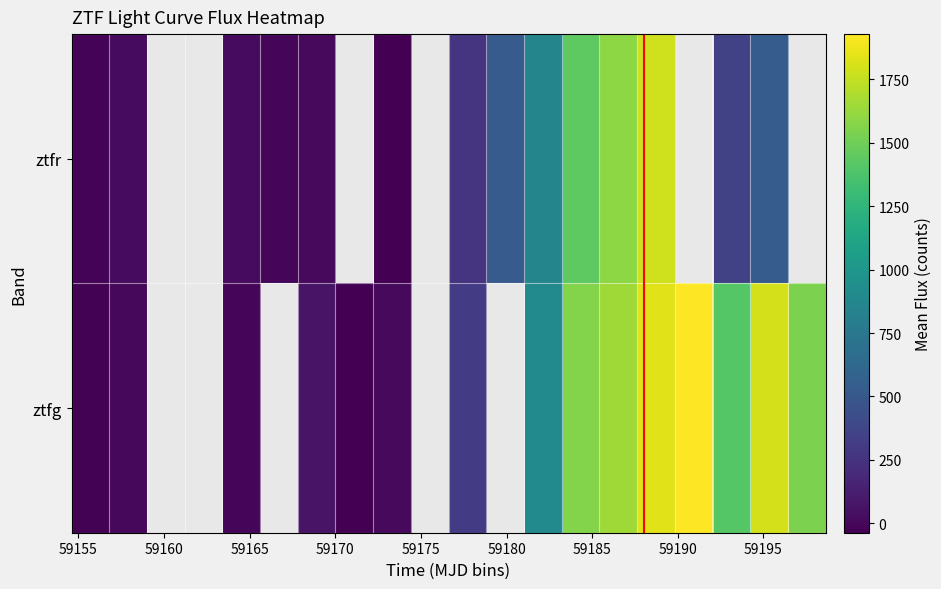

What is the smallest value displayed?

-37.1